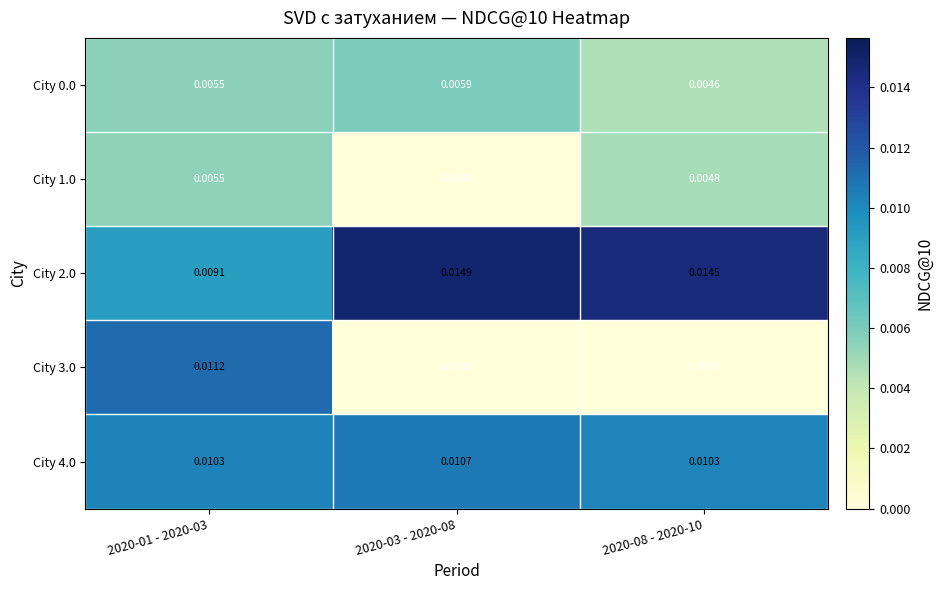

Is the value of City 2.0 at 2020-08 - 2020-10 greater than the value of City 4.0 at 2020-01 - 2020-03?

Yes